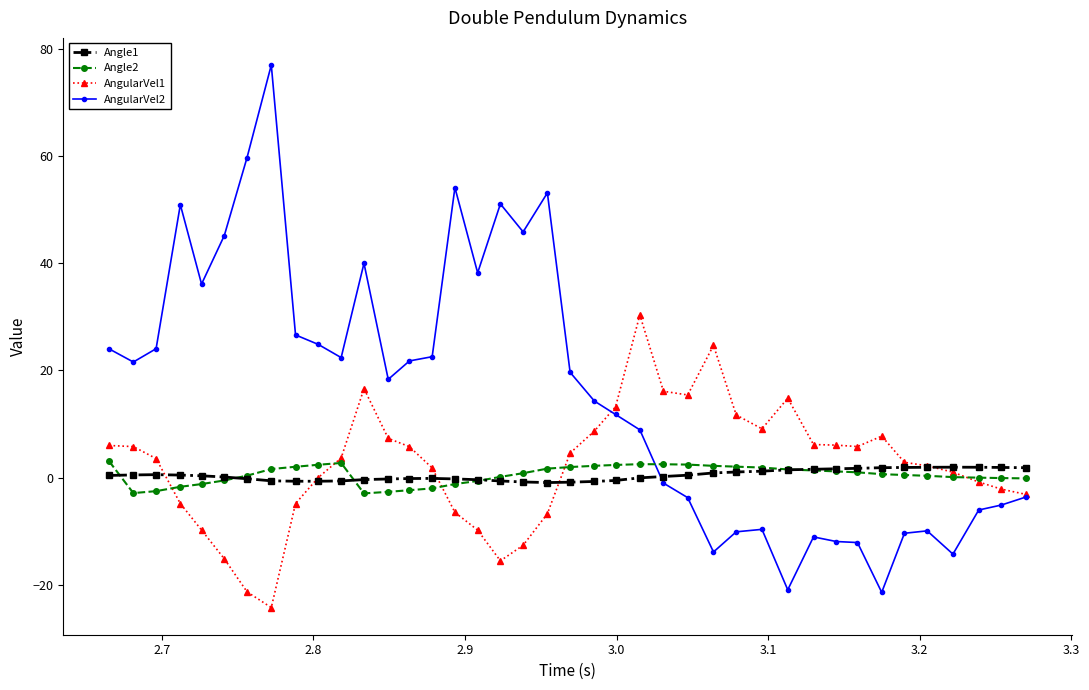

Count the number of categories in the chart.

40